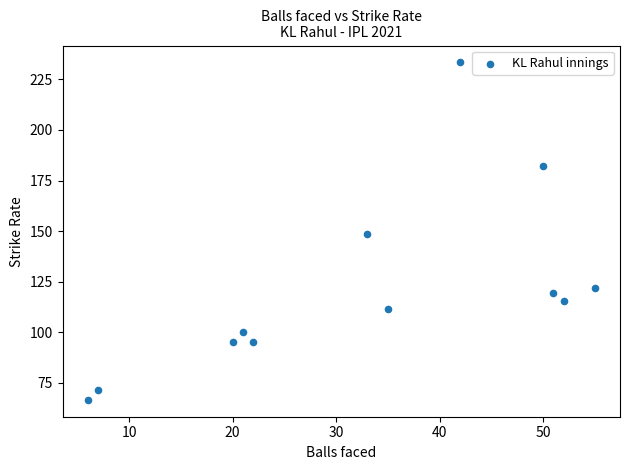

What is the average X value?

32.8